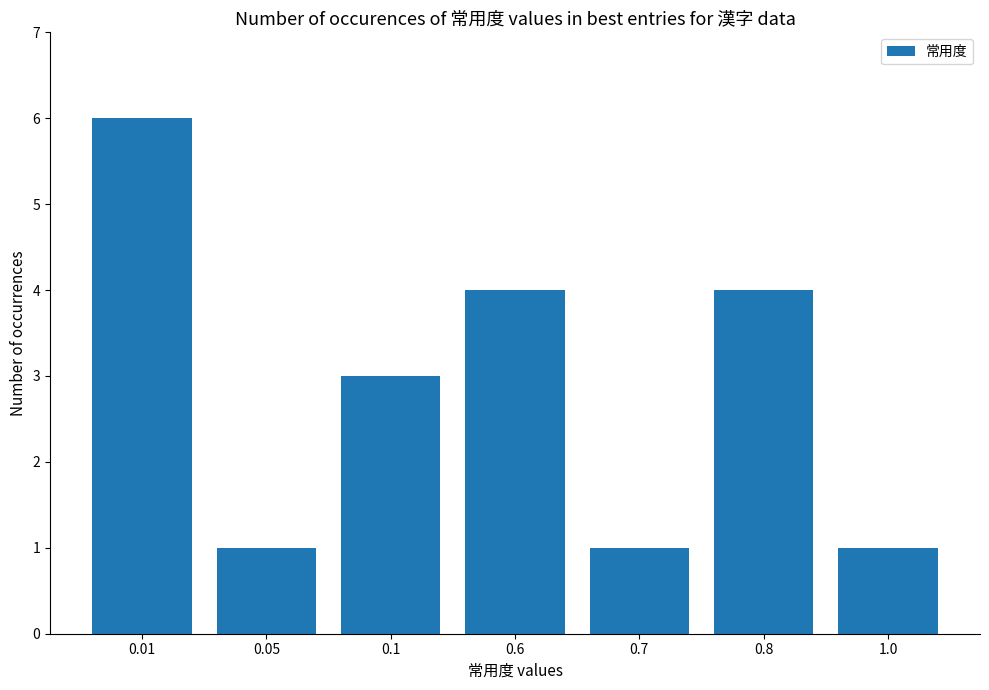

What is the maximum value shown in the chart?

6